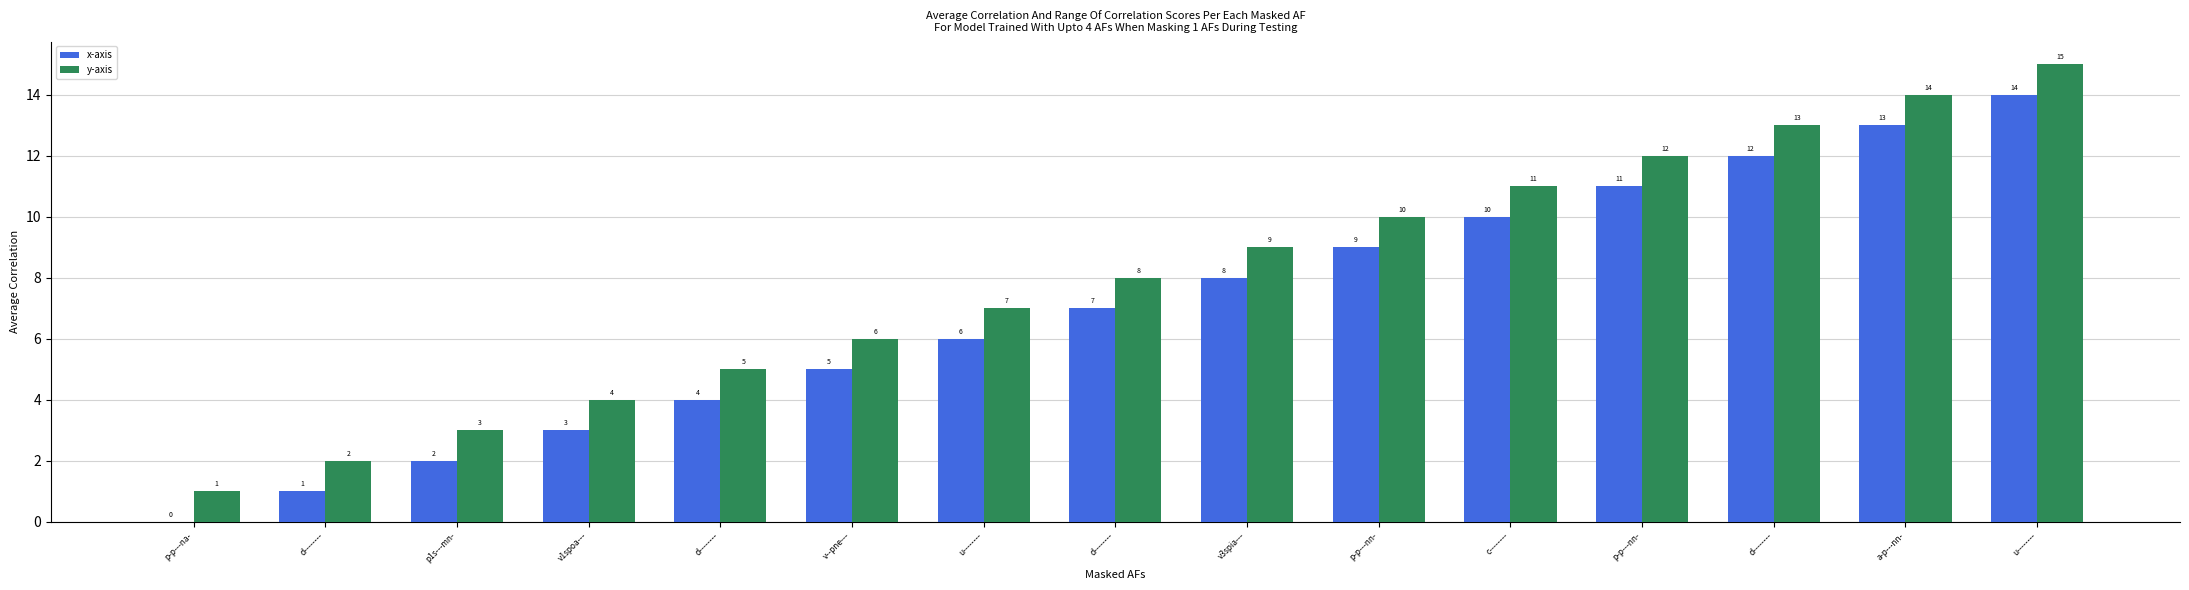

Which series has the largest total across all categories?

y-axis